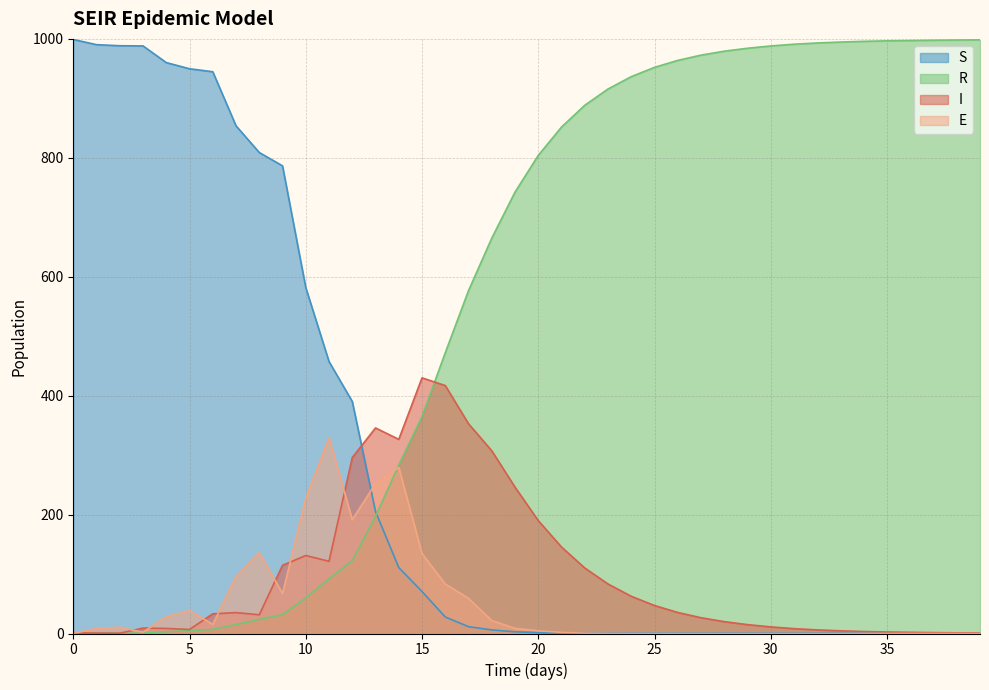

Is it true that S equals 0.8 at 39?

True